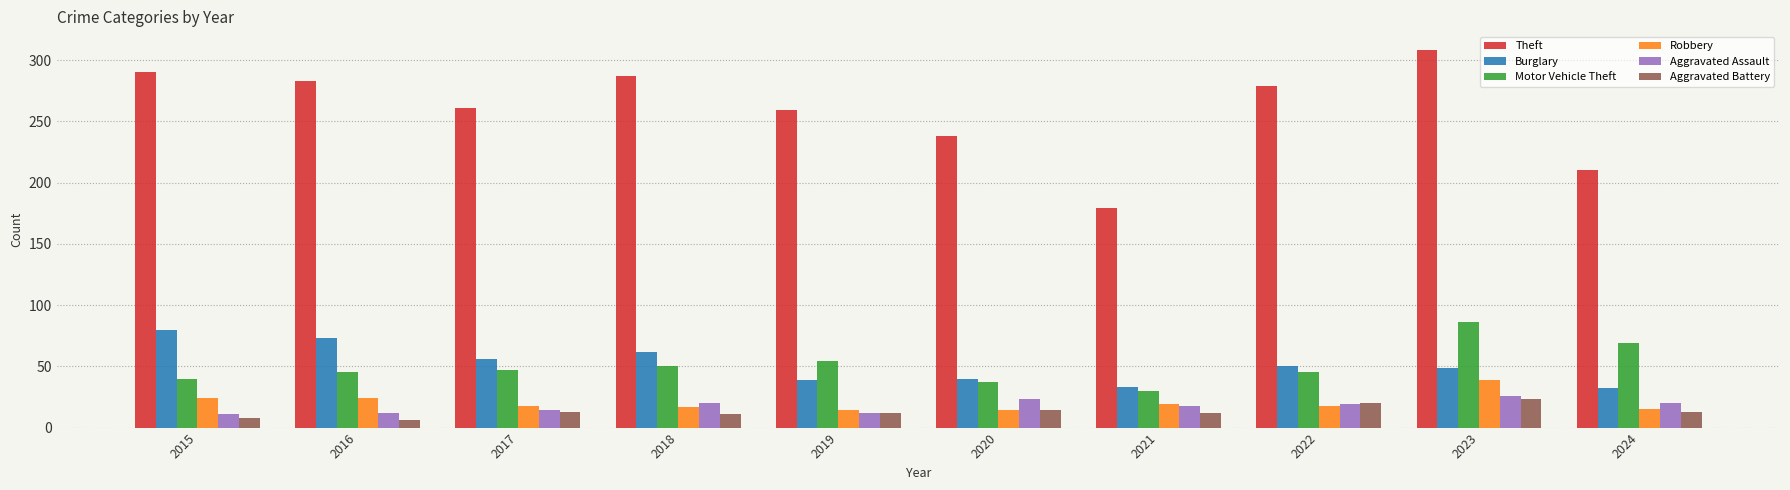

Which series changed the most between 2017 and 2019?

Burglary